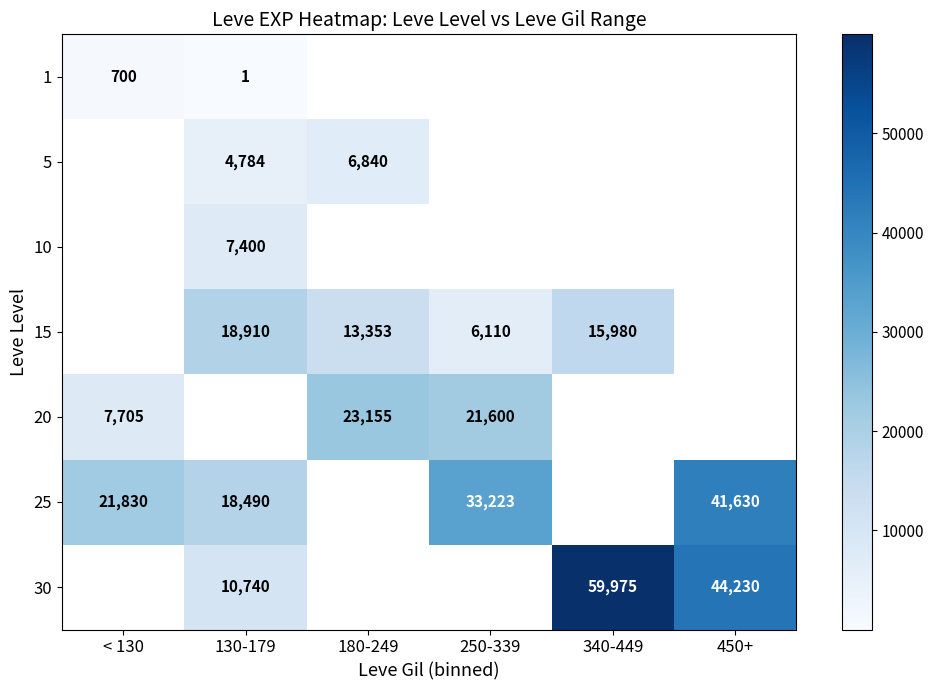

The value of 15 at 340-449 is 15980. True or false?

True